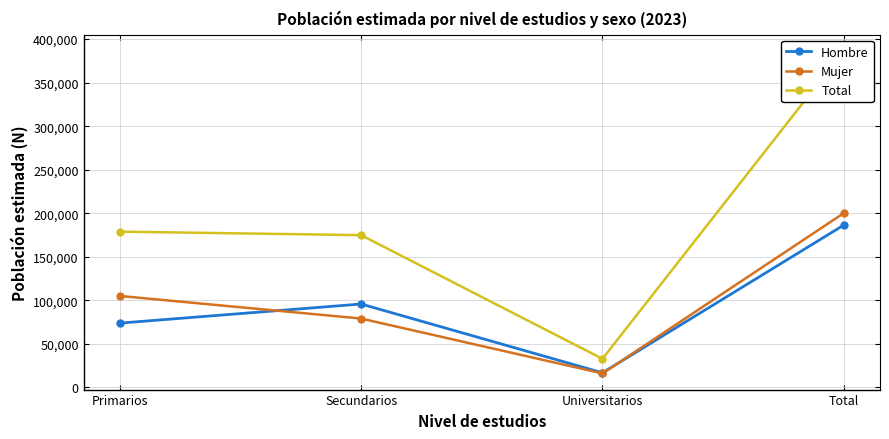

The Total series shows 105610 at Primarios. True or false?

False